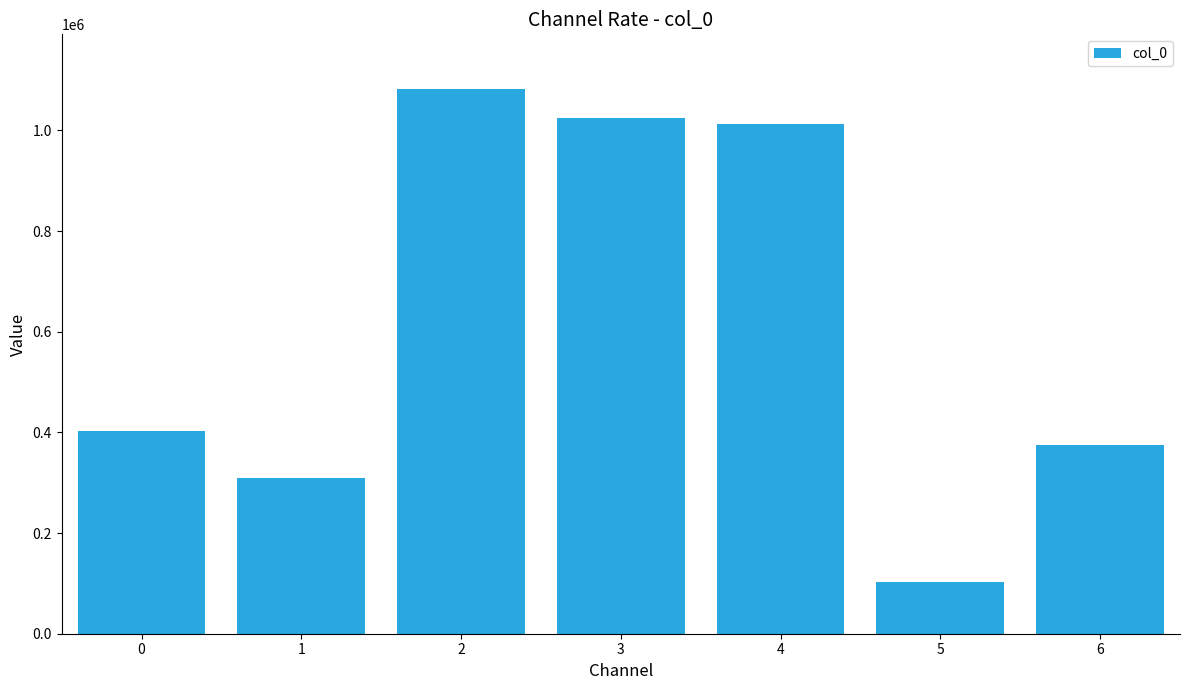

What is the approximate value at 3, to the nearest 50?

1024850